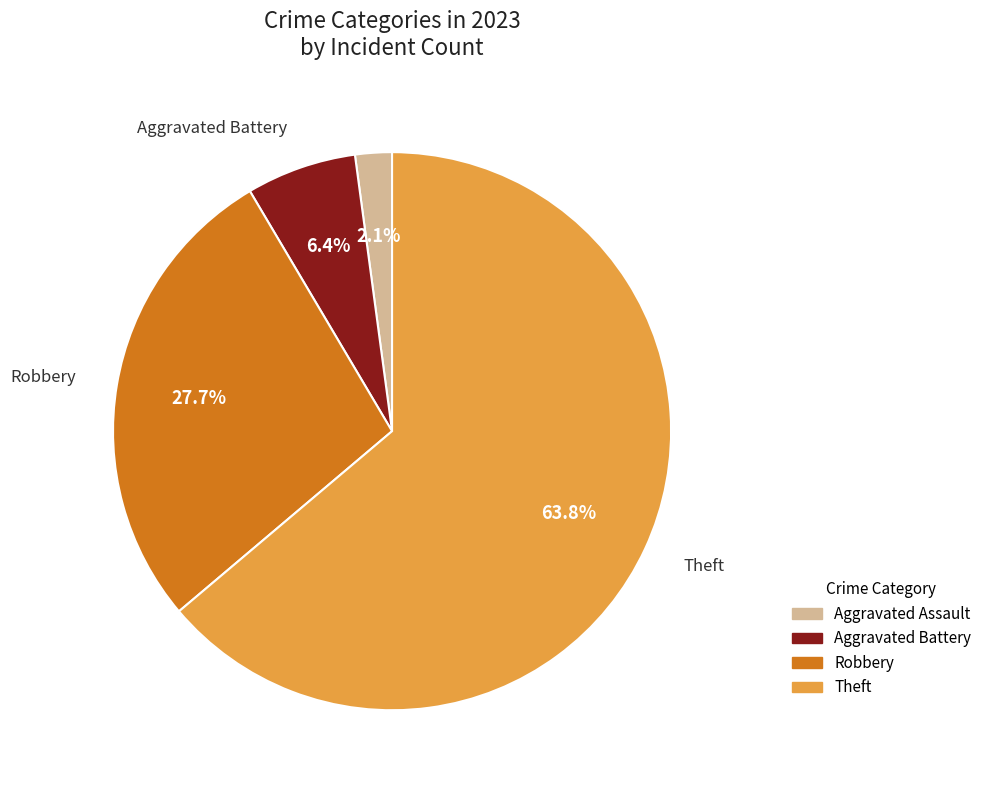

Does any single category account for the majority?

Yes